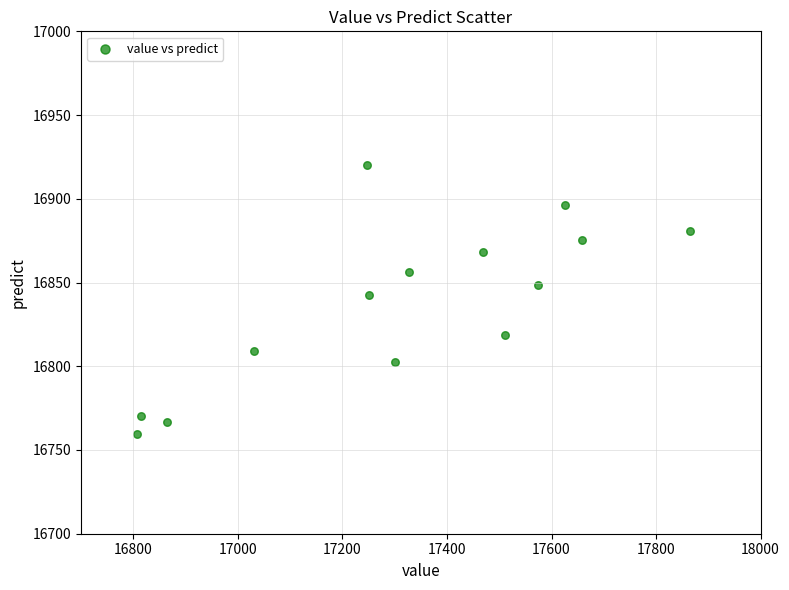

What is the range of X values (max minus min)?

1057.0